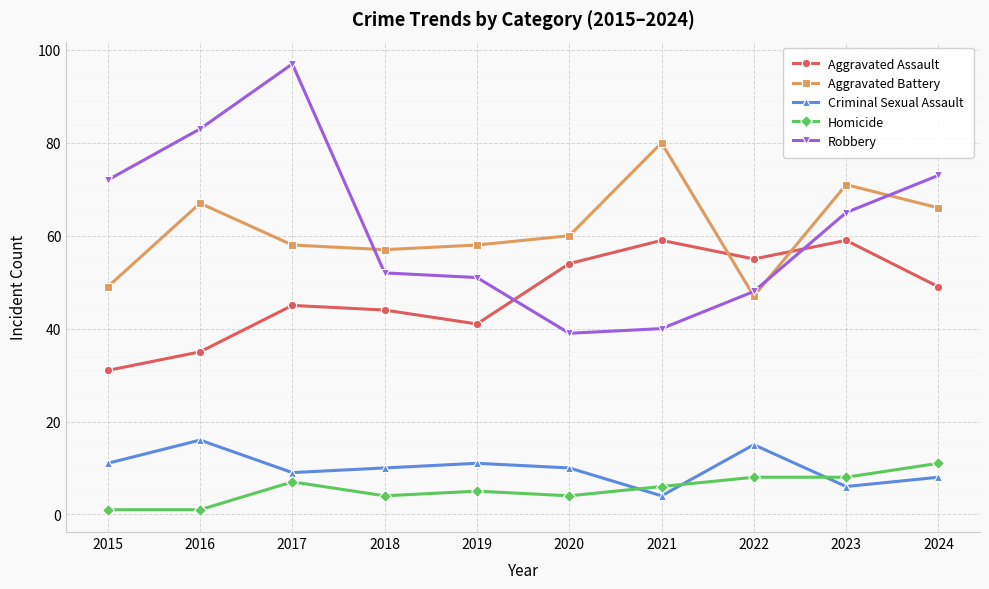

Is the value of Aggravated Assault at 2019 greater than the value of Robbery at 2022?

No